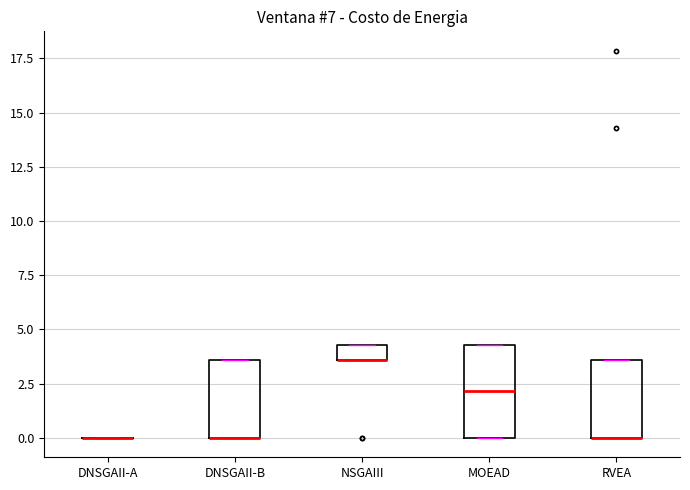

Comparing the boxes themselves (not the whiskers), which one is the tallest?

MOEAD